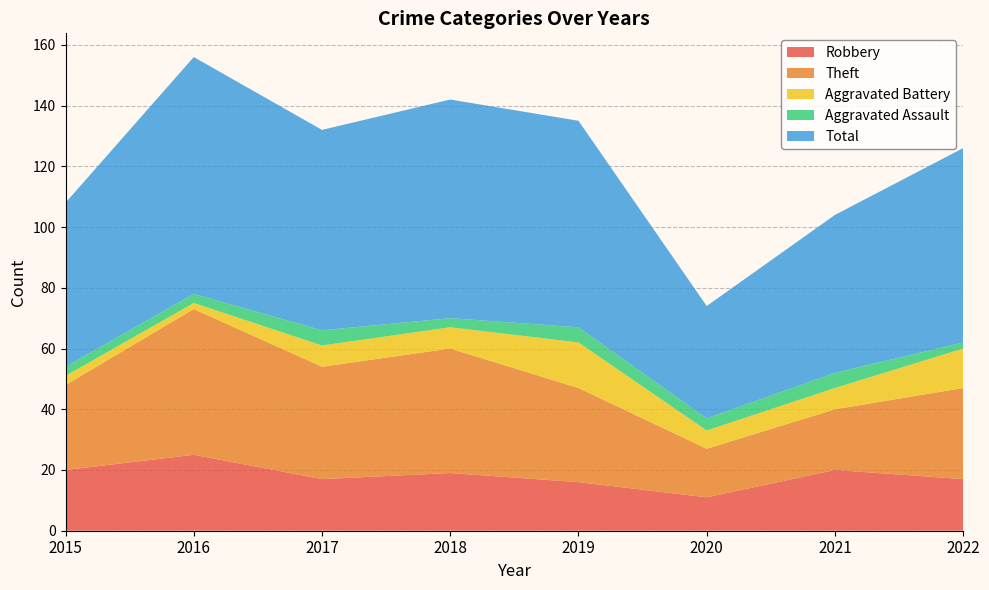

Reading right to left, what are all the values shown in this chart?

Robbery: 17	20	11	16	19	17	25	20
Theft: 30	20	16	31	41	37	48	28
Aggravated Battery: 13	7	6	15	7	7	2	3
Aggravated Assault: 2	5	4	5	3	5	3	3
Total: 64	52	37	68	72	66	78	54